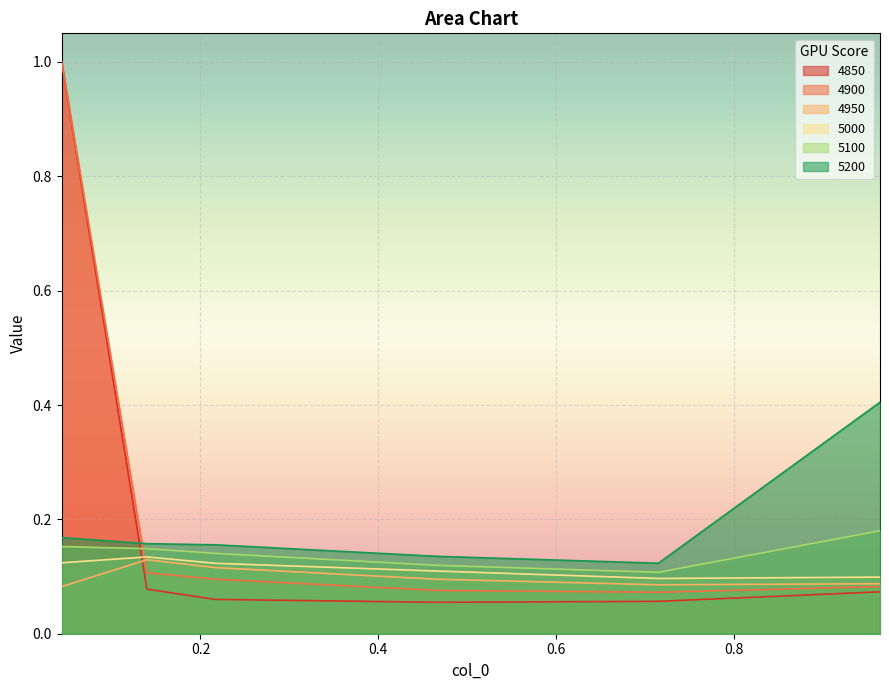

What is the average value of the 4900 series?

0.2